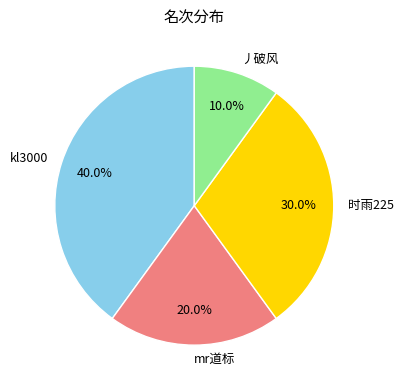

Do kl3000 and 时雨225 together represent more than half of the pie?

Yes